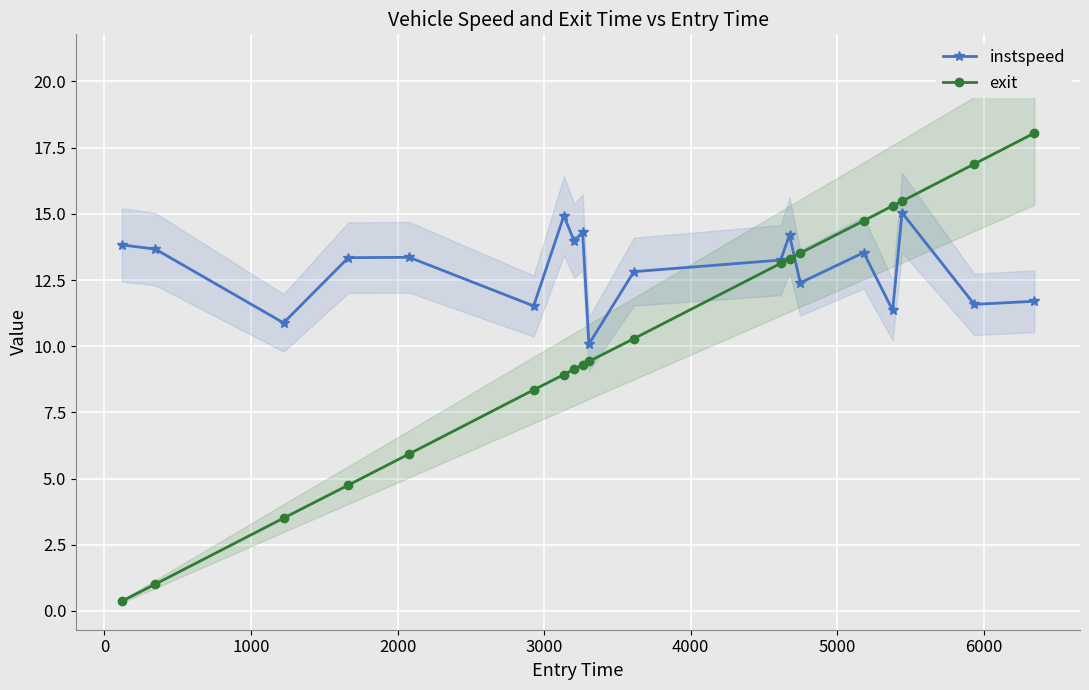

Reading left to right, what are all the values shown in this chart?

instspeed: 13.8	13.7	10.9	13.3	13.4	11.5	14.9	14.0	14.3	10.1	12.8	13.3	14.2	12.4	13.5	11.4	15.0	11.6	11.7
exit: 0.4	1.0	3.5	4.8	5.9	8.4	8.9	9.1	9.3	9.4	10.3	13.1	13.3	13.5	14.7	15.3	15.5	16.9	18.1